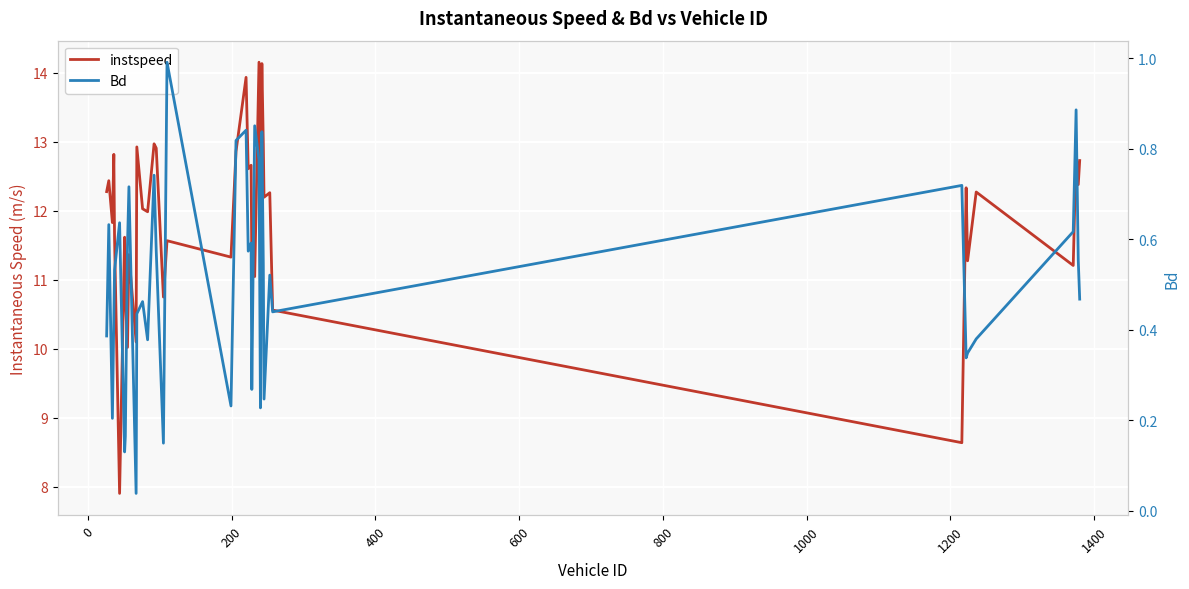

Which series has the largest total across all categories?

instspeed